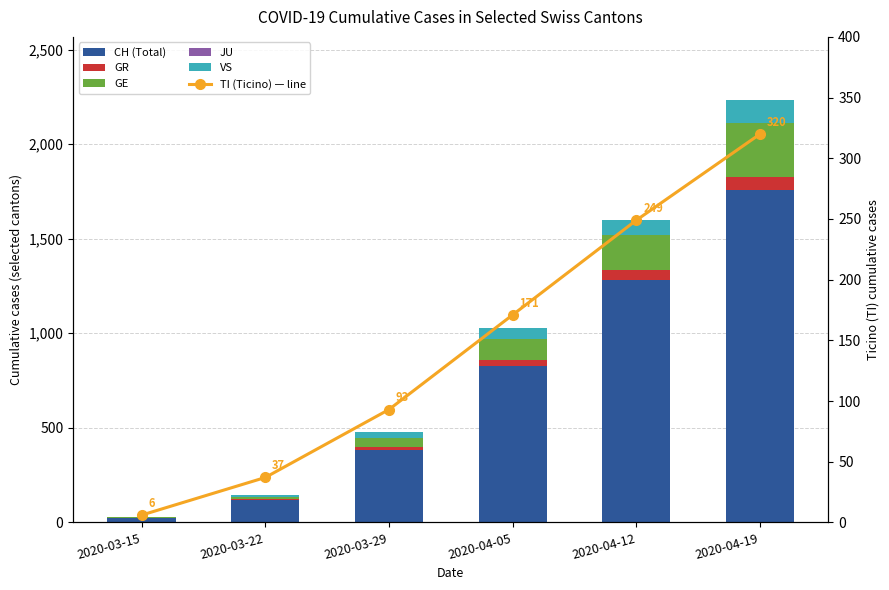

What is the approximate value of GE at 2020-03-29, to the nearest 10?

50